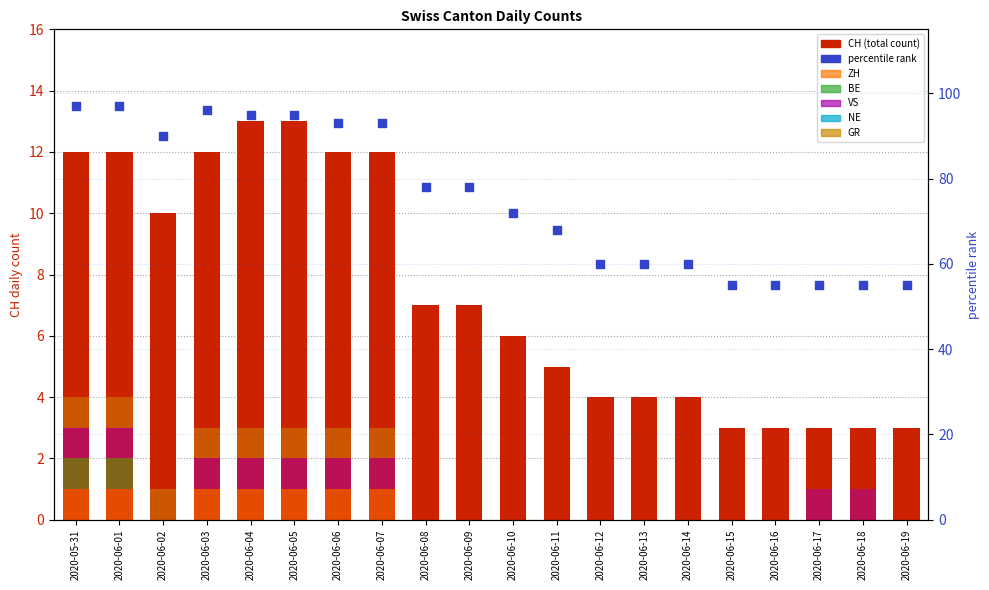

Which series contains the lowest Y value?

ZH